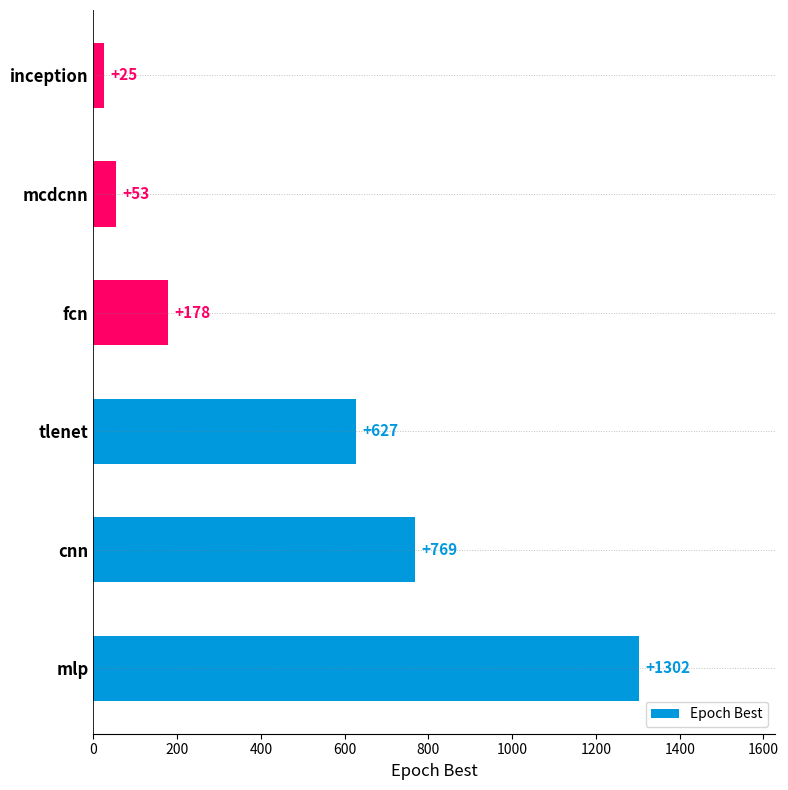

Which has a higher value, cnn or inception?

cnn